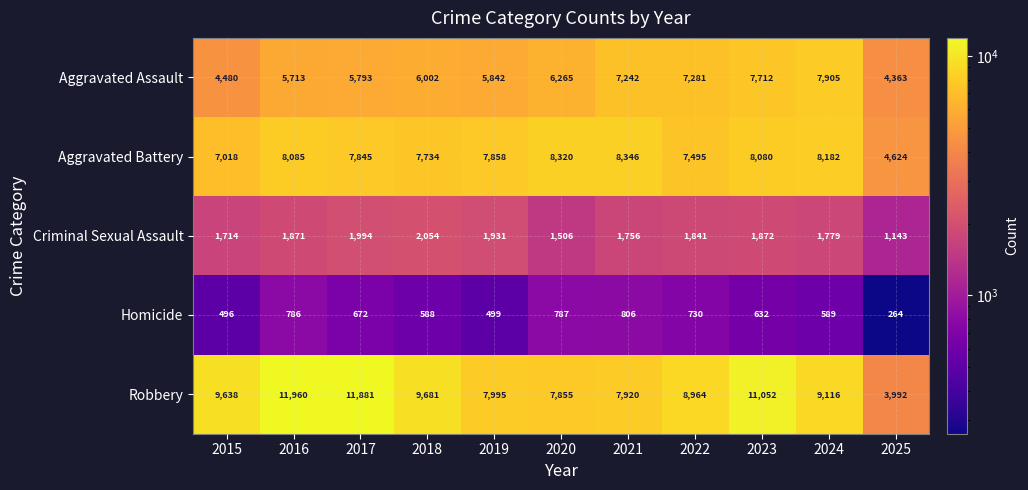

Rank the series at 2019 from highest to lowest value.

Robbery, Aggravated Battery, Aggravated Assault, Criminal Sexual Assault, Homicide